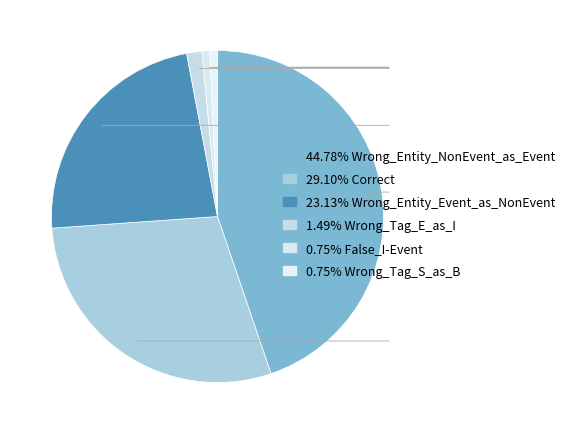

Is there any slice that represents more than half of the pie?

No